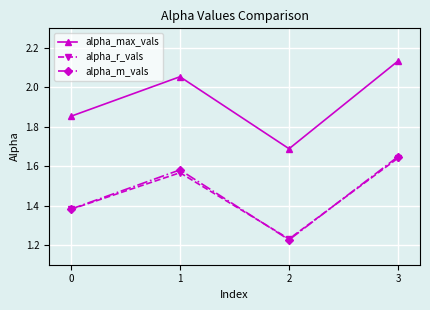

Which category has the lowest value in the alpha_r_vals series?

2